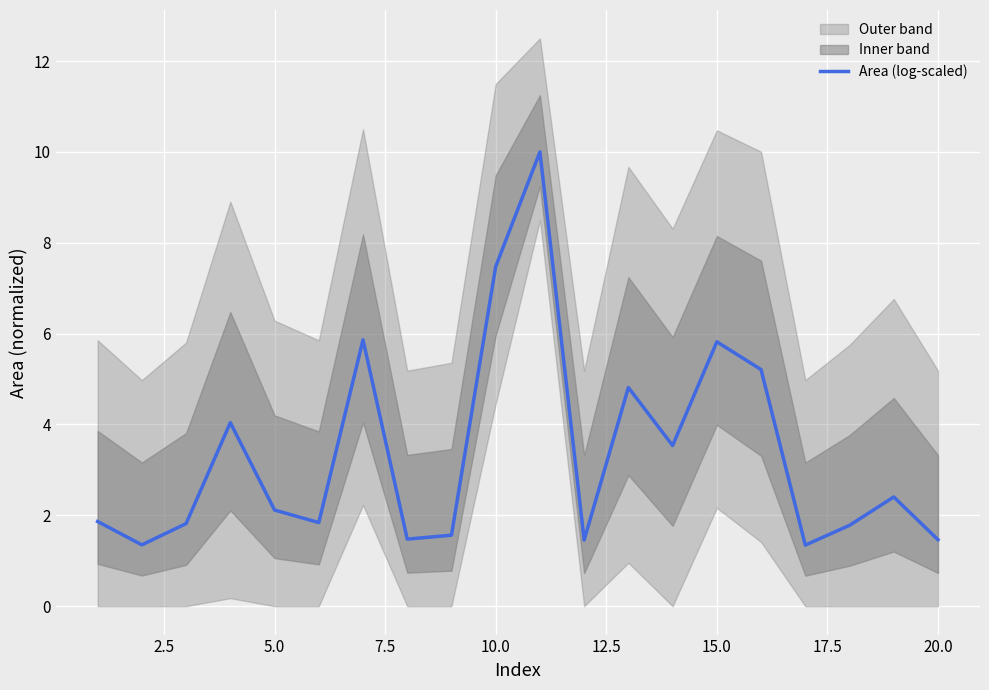

How many points are lower than both their immediate neighbors (excluding endpoints)?

6